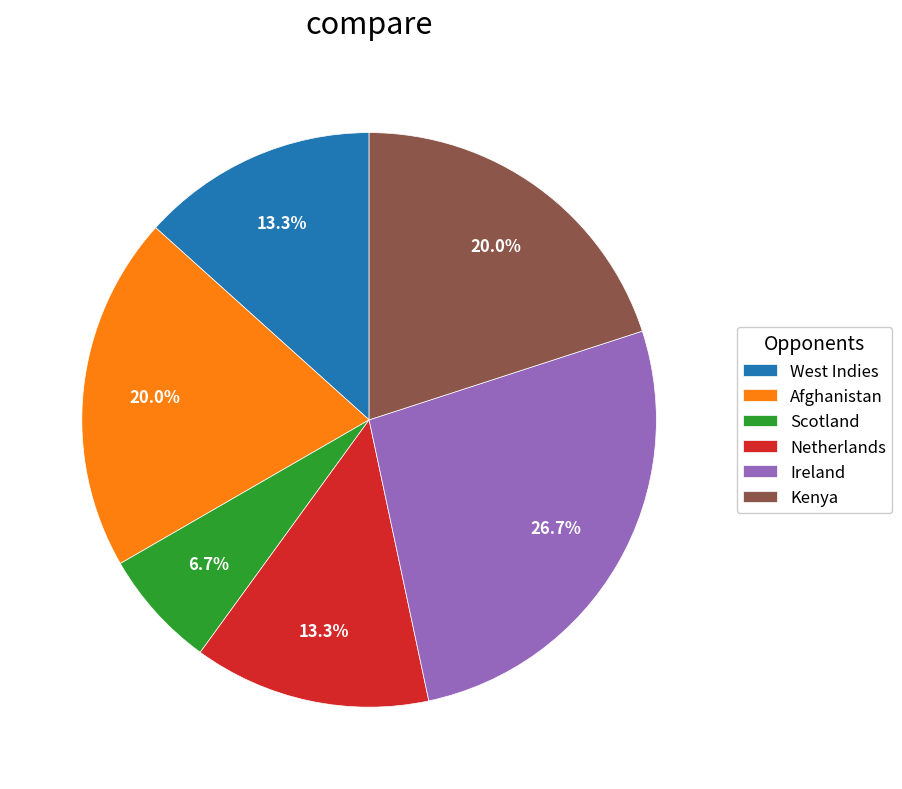

How many segments does this pie chart have?

6